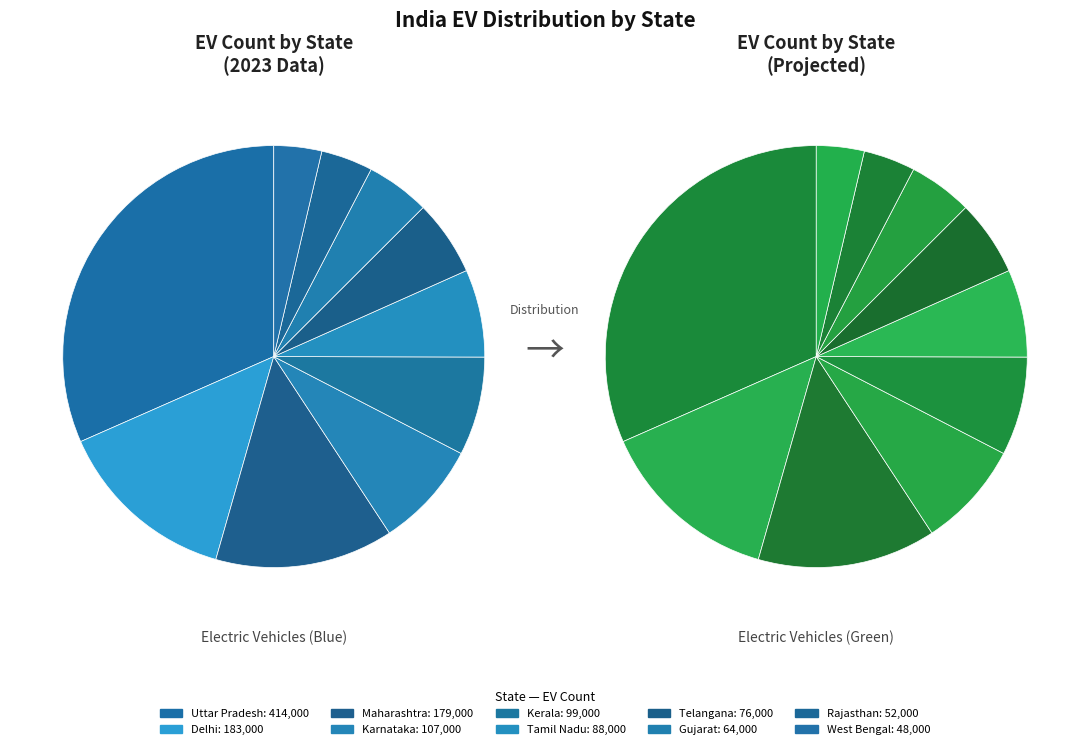

Combined, what portion of the pie is Gujarat and Karnataka?

13.1%